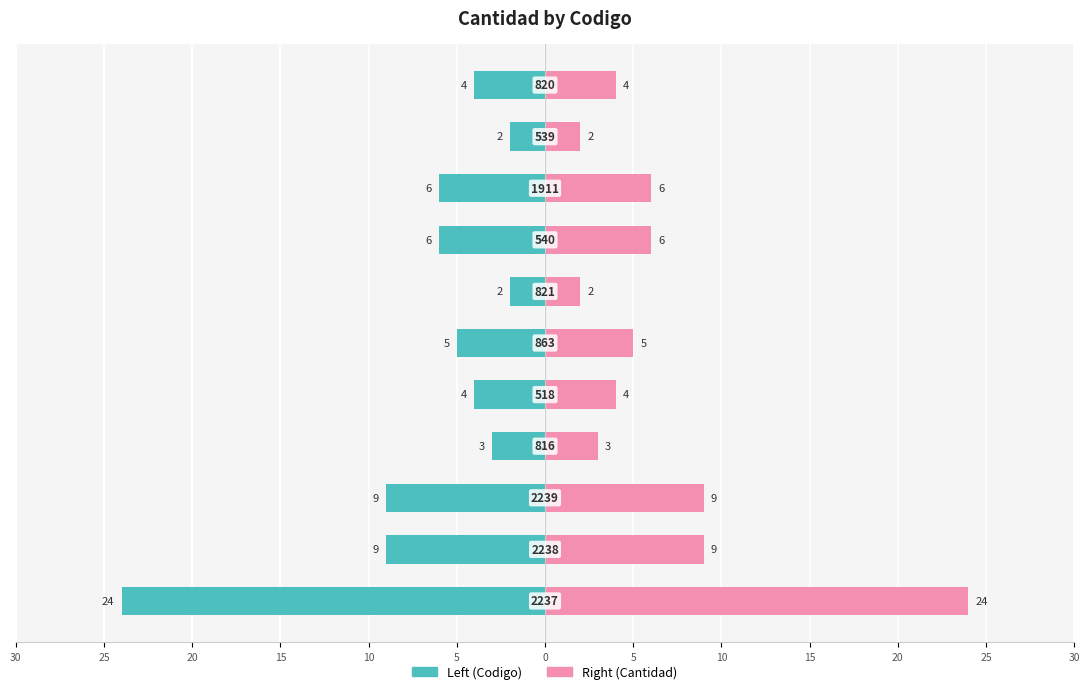

Which series has the widest spread of values?

Left (Codigo)